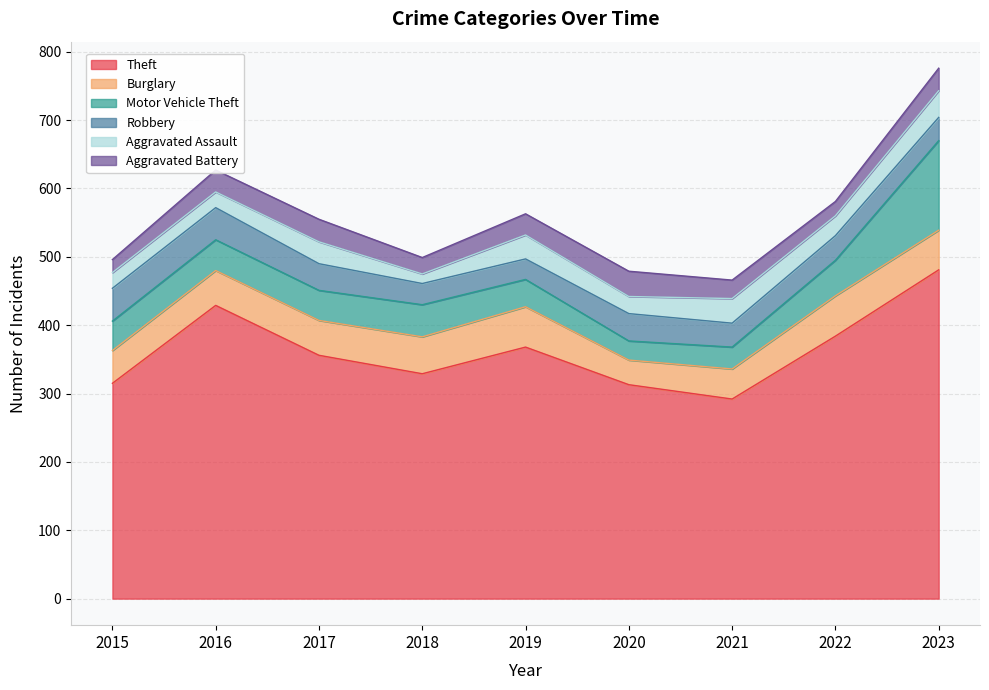

The Motor Vehicle Theft series shows 71 at 2019. True or false?

False